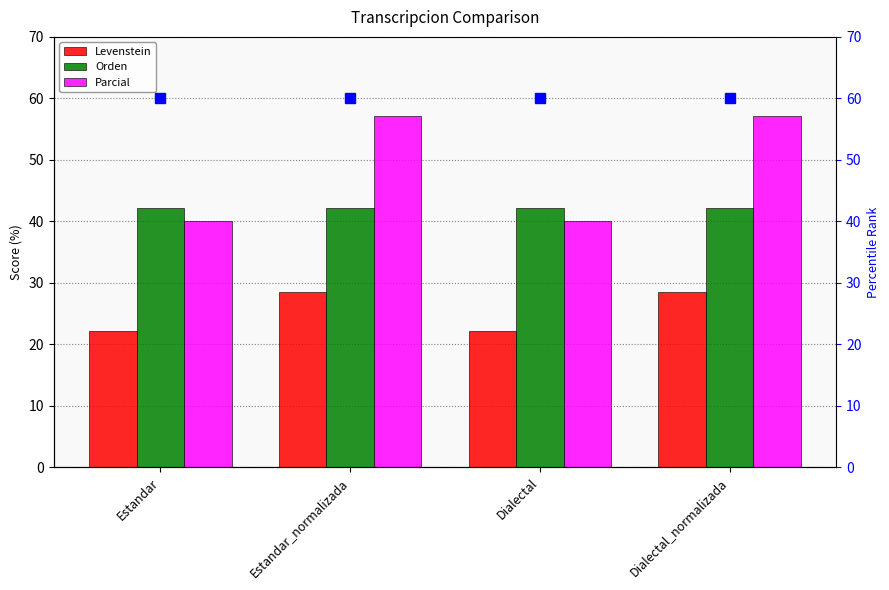

True or false: Parcial has a value of 20.7 at Estandar.

False